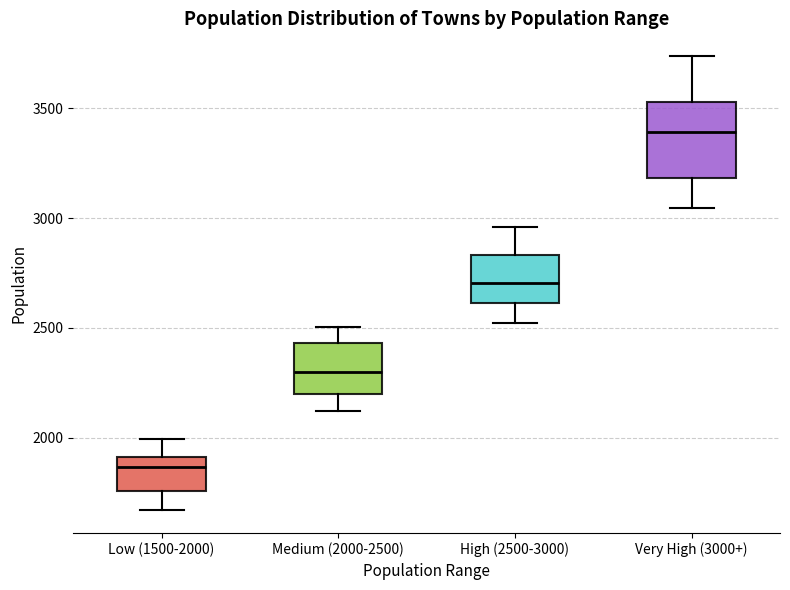

Where does the lower whisker of the box for Very High (3000+) end on the y-axis? The values are not printed on the chart, so give them approximately, as read against the axis.

3050